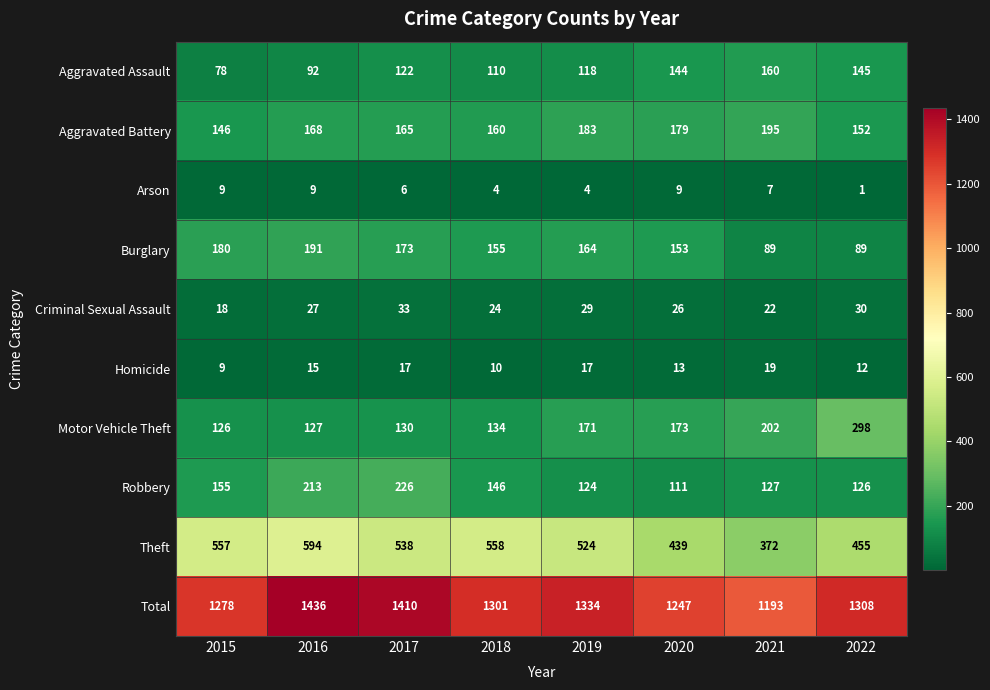

How many categories are shown in the chart?

8